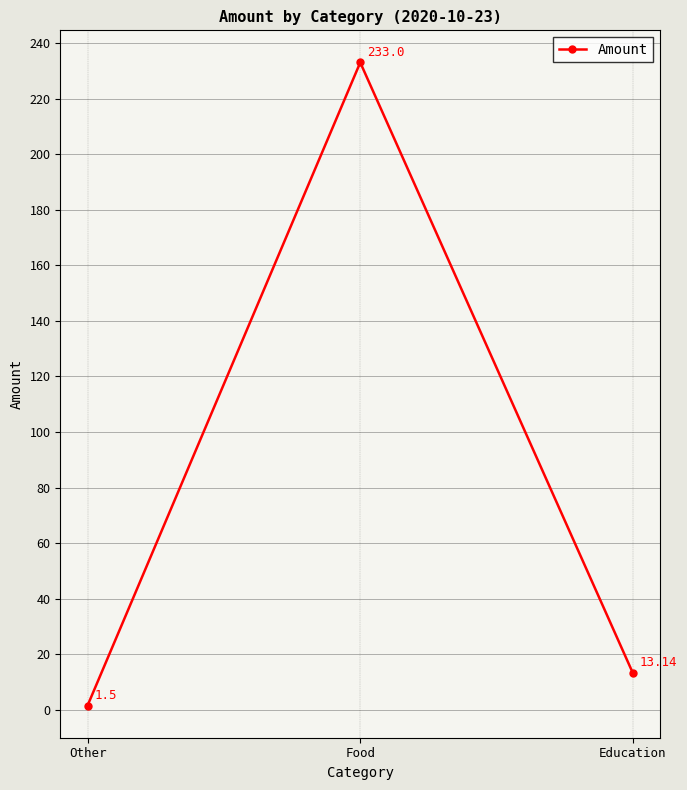

What is the label of the 2nd point from the left?

Food